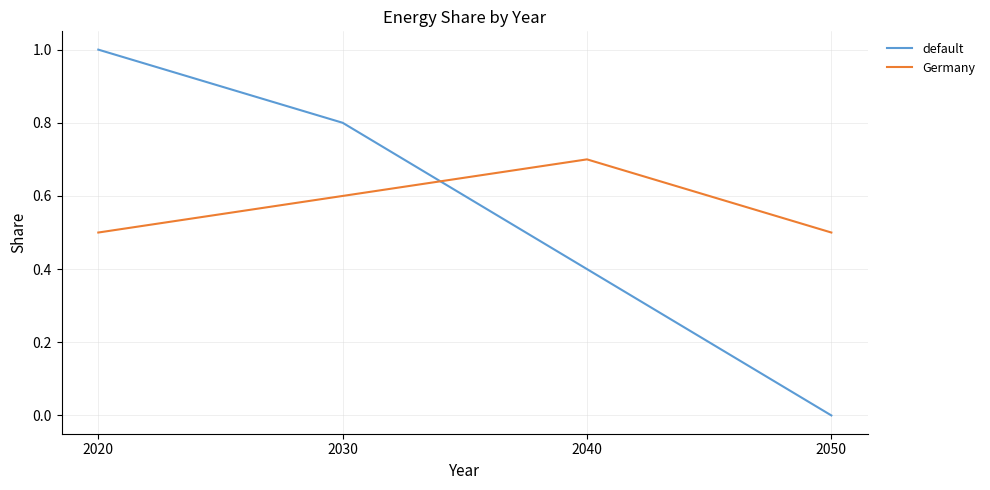

What is the average value of the Germany series?

0.6